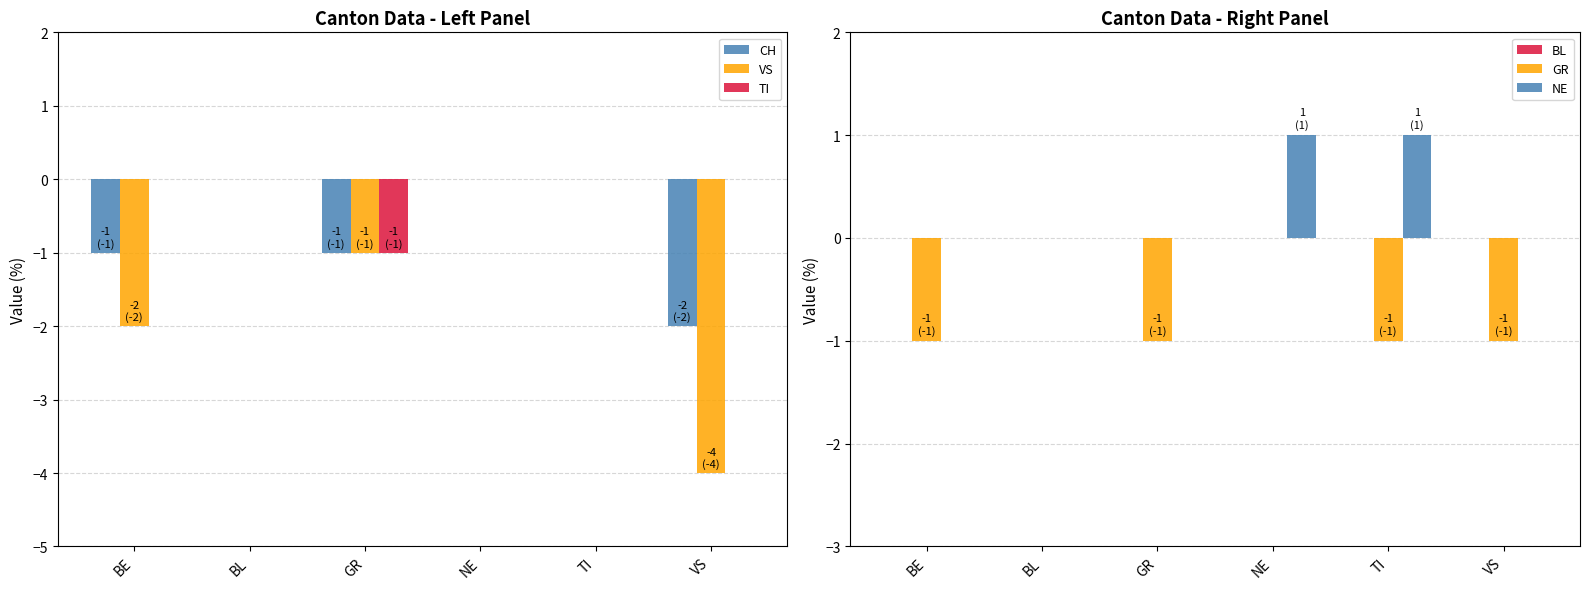

What is the difference between the maximum and second lowest values in the CH series?

1